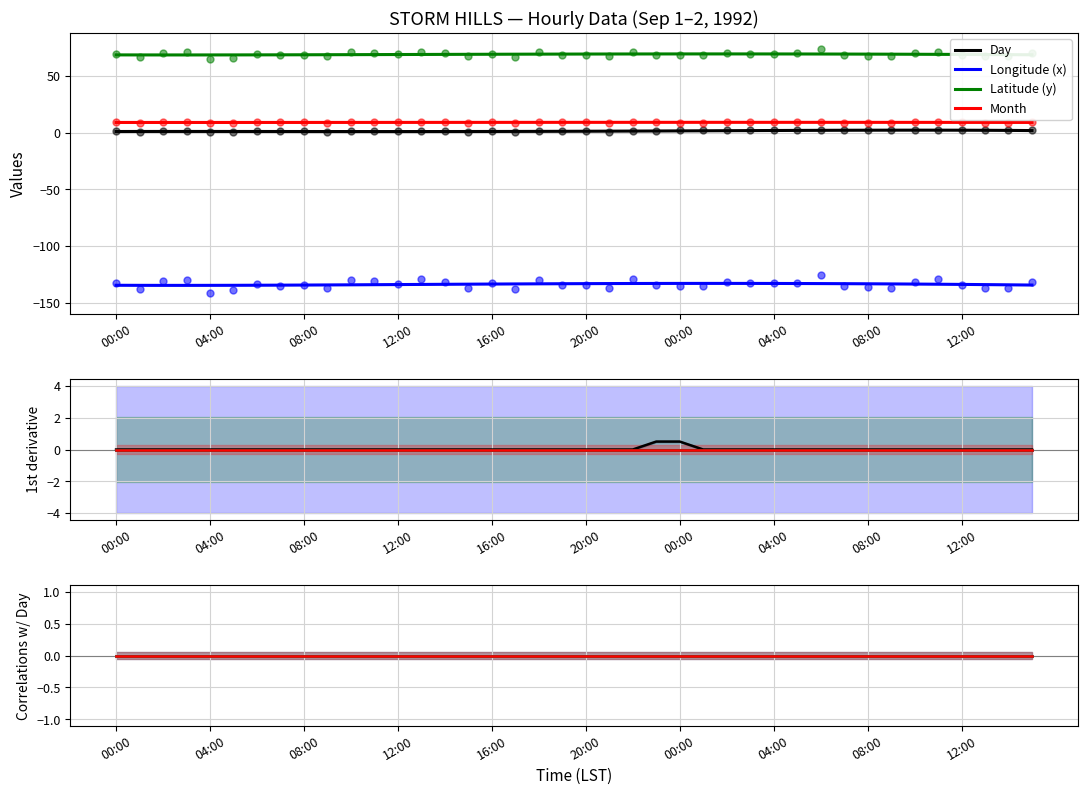

At which category is the sum across all series the highest?

23